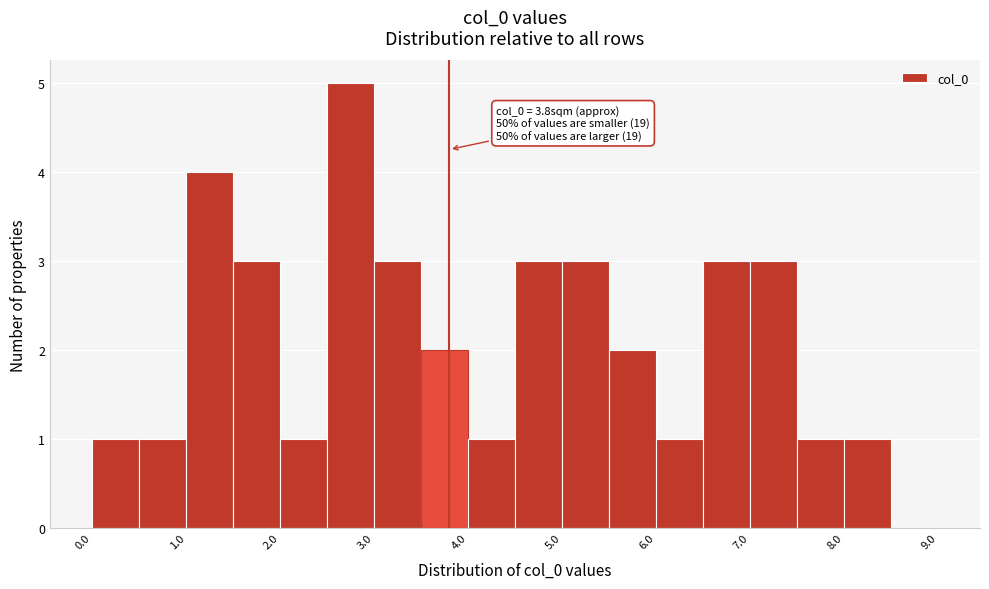

Over which range of the x-axis is the bar tallest?

2.5 to 3.0